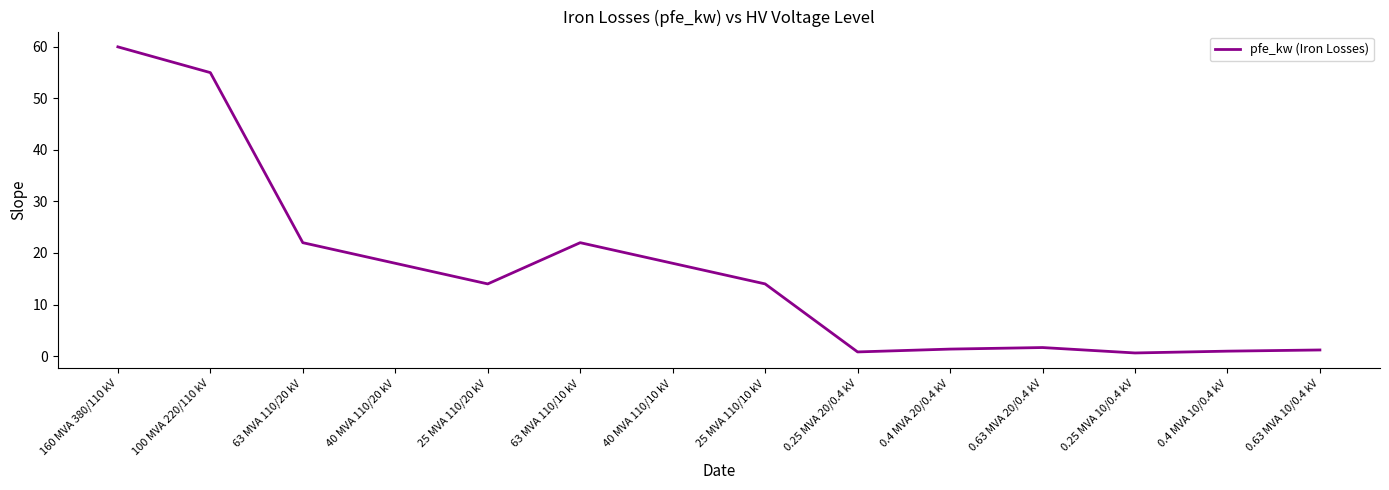

What is the difference between the values at 100 MVA 220/110 kV and 40 MVA 110/20 kV?

37.0